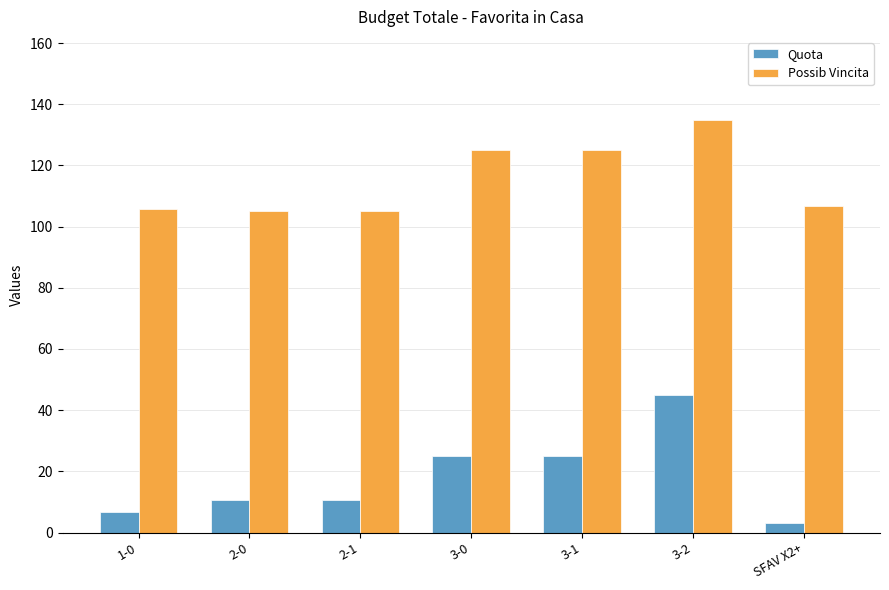

What is the sum of all Possib Vincita values?

807.4